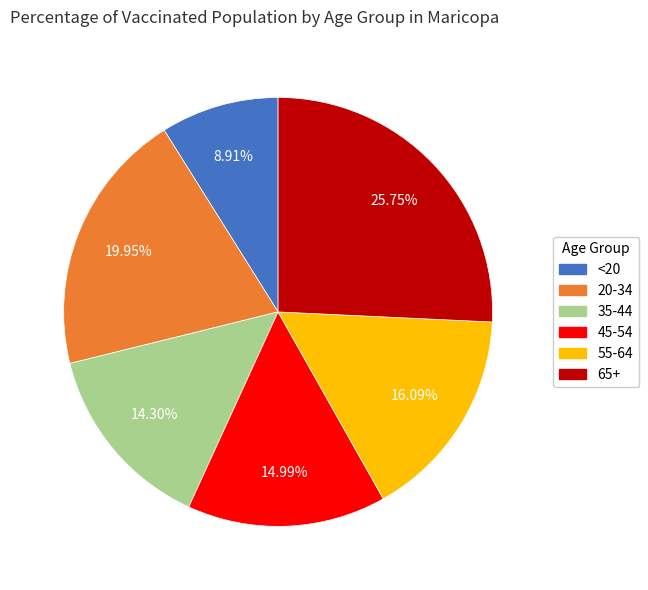

Count the number of slices in the pie.

6